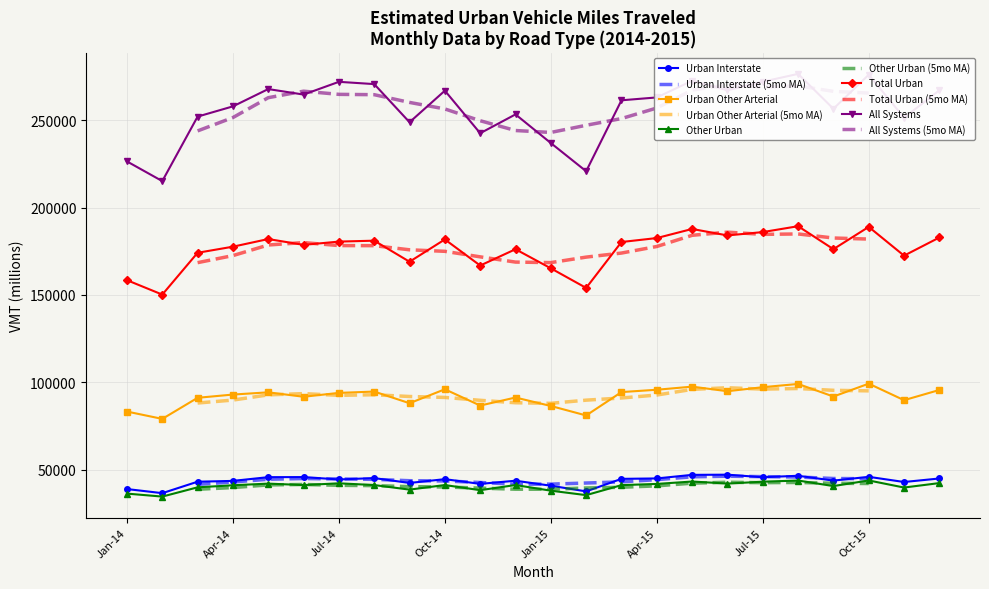

List the labels in order of Other Urban value, largest first.

Oct-15, Aug-15, May-15, Jul-15, Dec-15, Jul-14, Jun-15, May-14, Apr-15, Dec-14, Oct-14, Aug-14, Jun-14, Mar-15, Apr-14, Sep-15, Mar-14, Nov-15, Sep-14, Nov-14, Jan-15, Jan-14, Feb-15, Feb-14